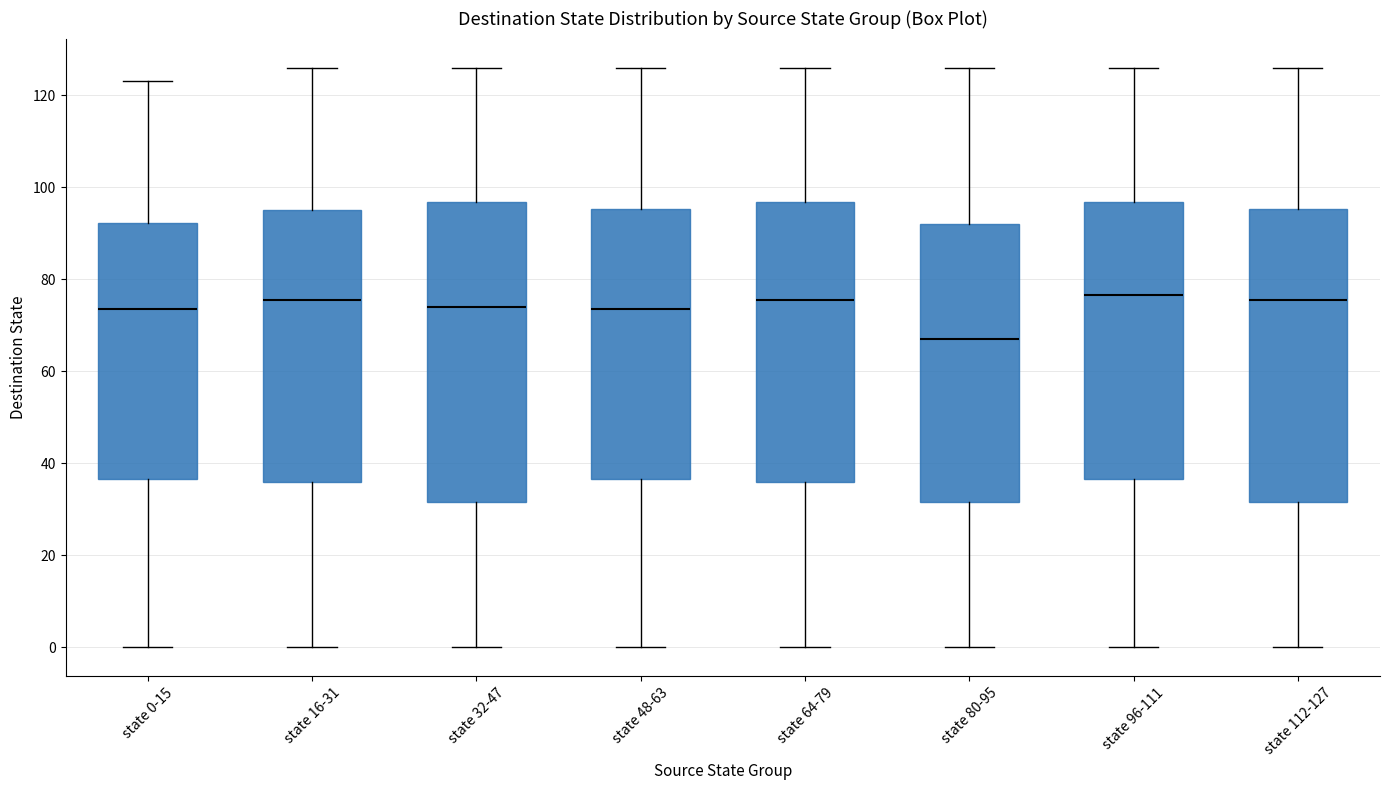

Reading left to right, transcribe this box plot: for each box, give where its median line is, the range the box spans, and where its two whiskers end, as read against the y-axis. The values are not printed on the chart, so give them approximately, as read against the axis.

state 0-15: median 74, box 36 to 92, whiskers 0 to 124
state 16-31: median 76, box 36 to 96, whiskers 0 to 126
state 32-47: median 74, box 32 to 96, whiskers 0 to 126
state 48-63: median 74, box 36 to 96, whiskers 0 to 126
state 64-79: median 76, box 36 to 96, whiskers 0 to 126
state 80-95: median 68, box 32 to 92, whiskers 0 to 126
state 96-111: median 76, box 36 to 96, whiskers 0 to 126
state 112-127: median 76, box 32 to 96, whiskers 0 to 126